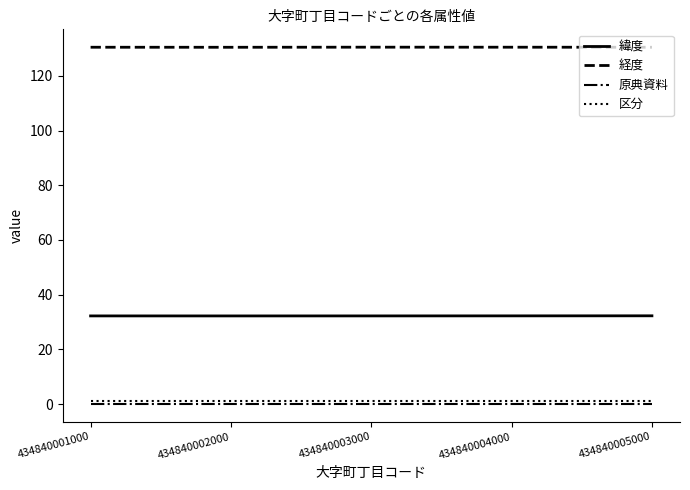

Read the 区分 value at 434840003000.

1.0